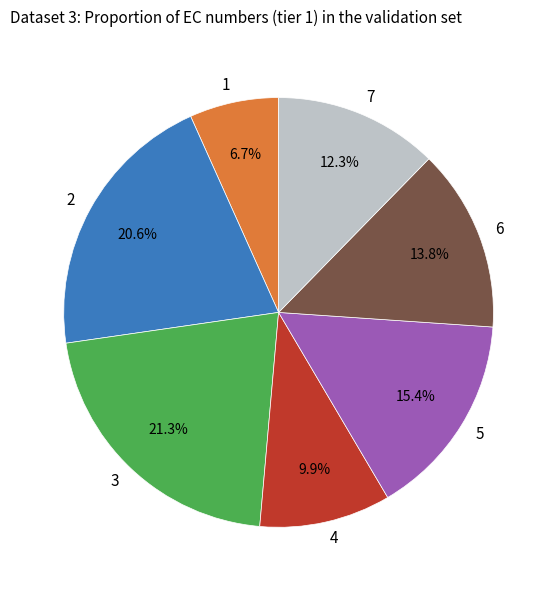

Which slice is the smallest?

1